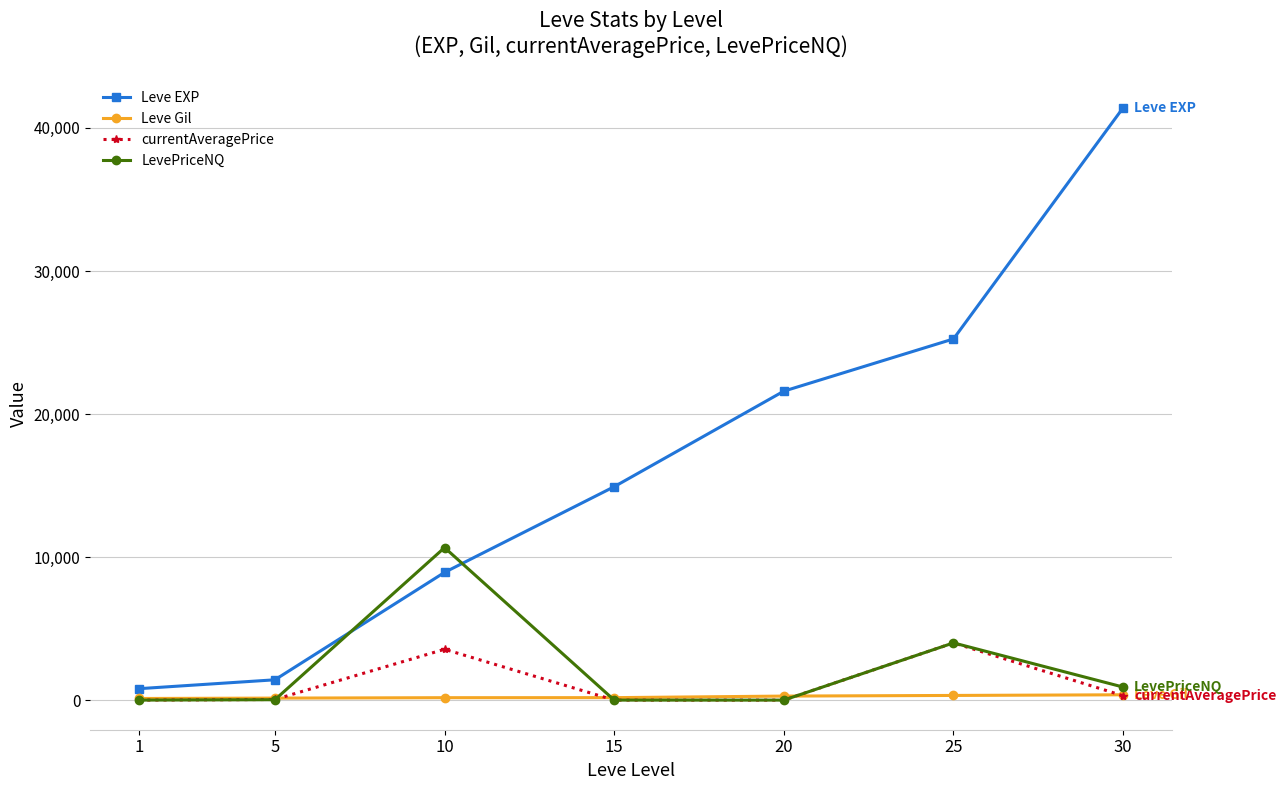

What is the value of the Leve EXP point at the 1st from the left?

800.0